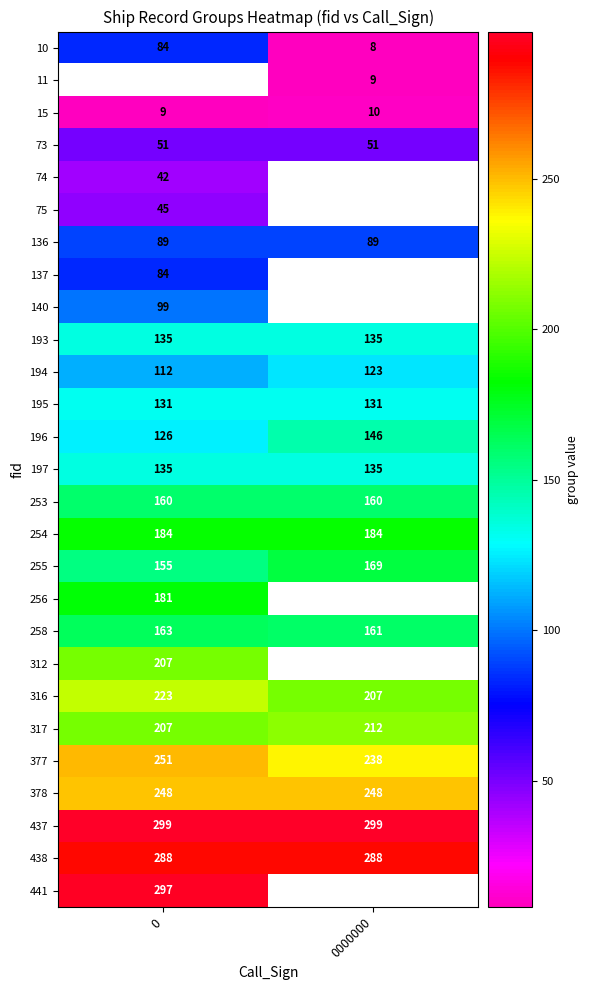

Is it true that 140 equals 24 at 0?

False